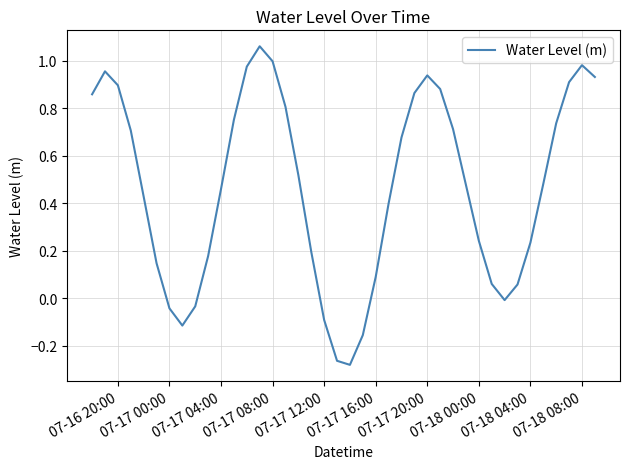

What is the difference between the second highest and second lowest values?

1.3